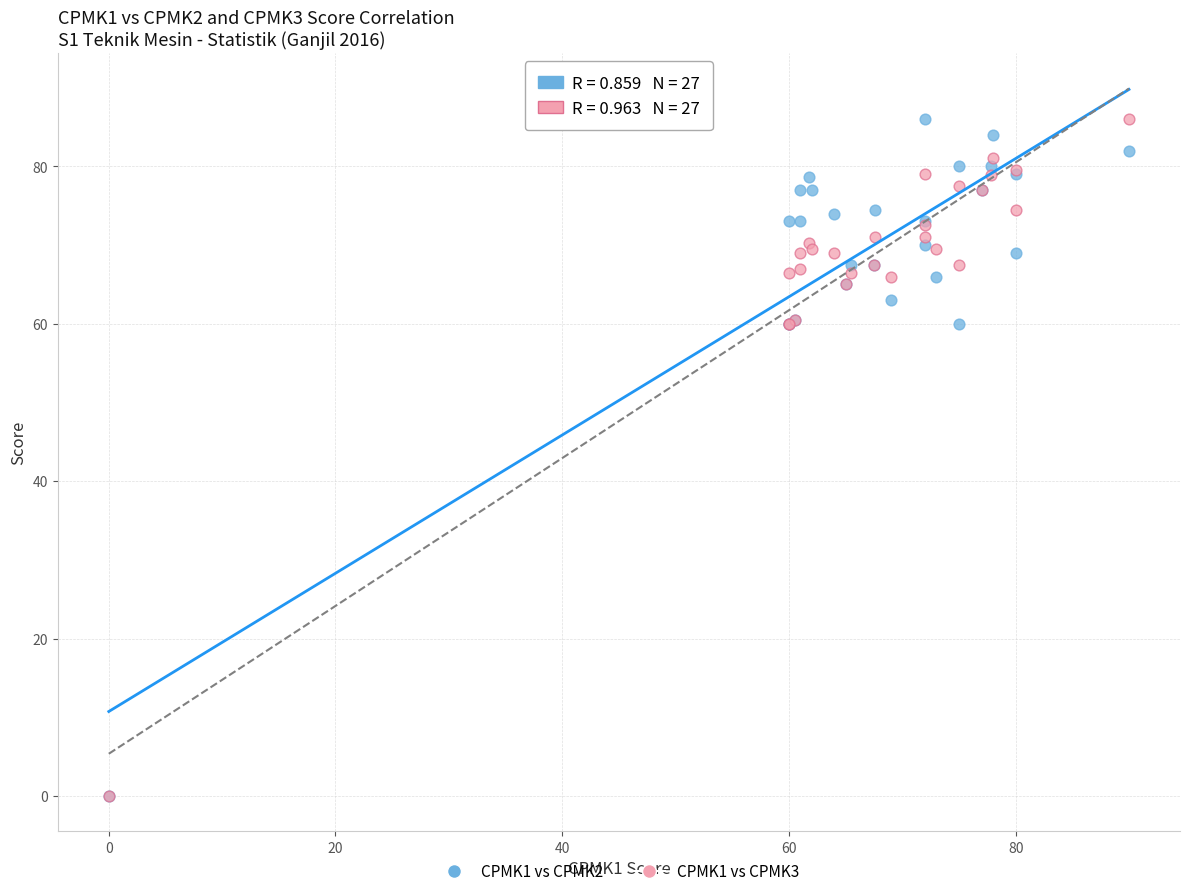

What are all the series names shown in the legend?

CPMK1 vs CPMK2, CPMK1 vs CPMK3